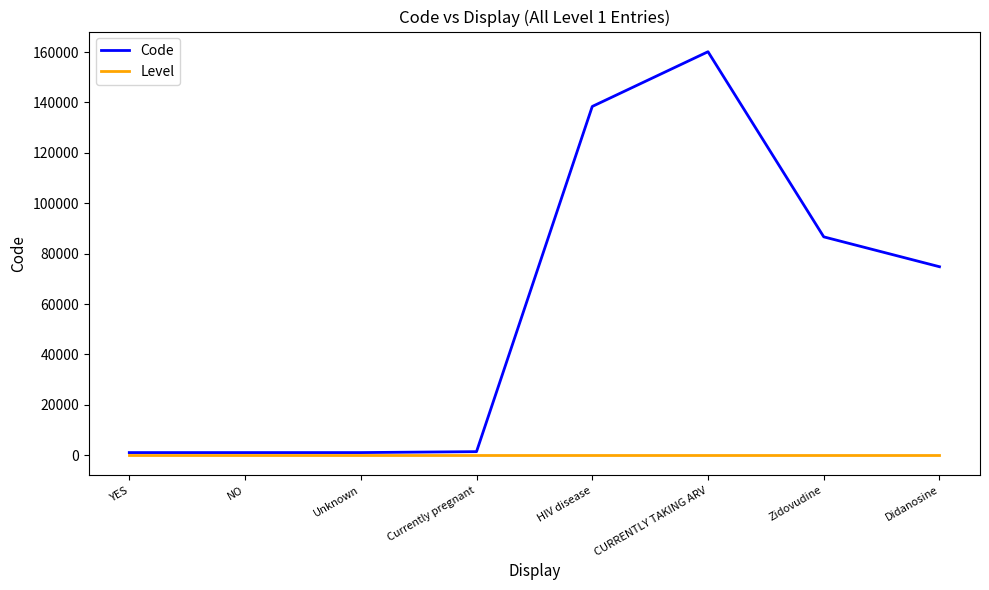

Does the chart have visible grid lines?

No